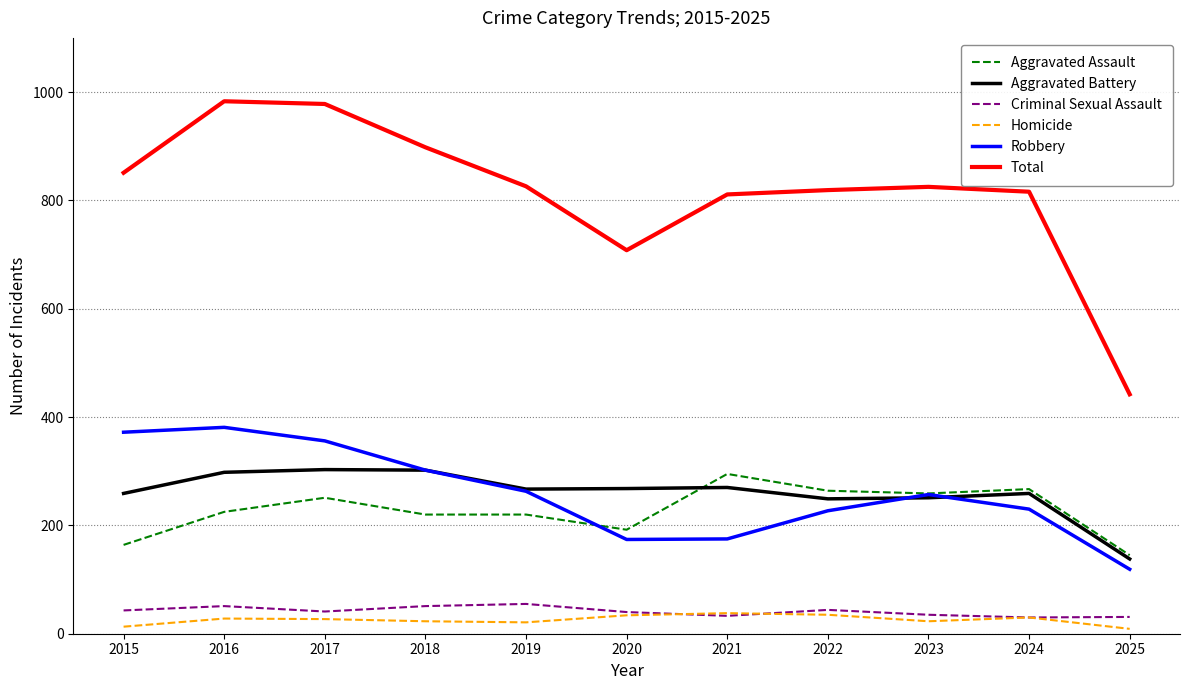

True or false: Criminal Sexual Assault and Aggravated Assault cross at least once.

False